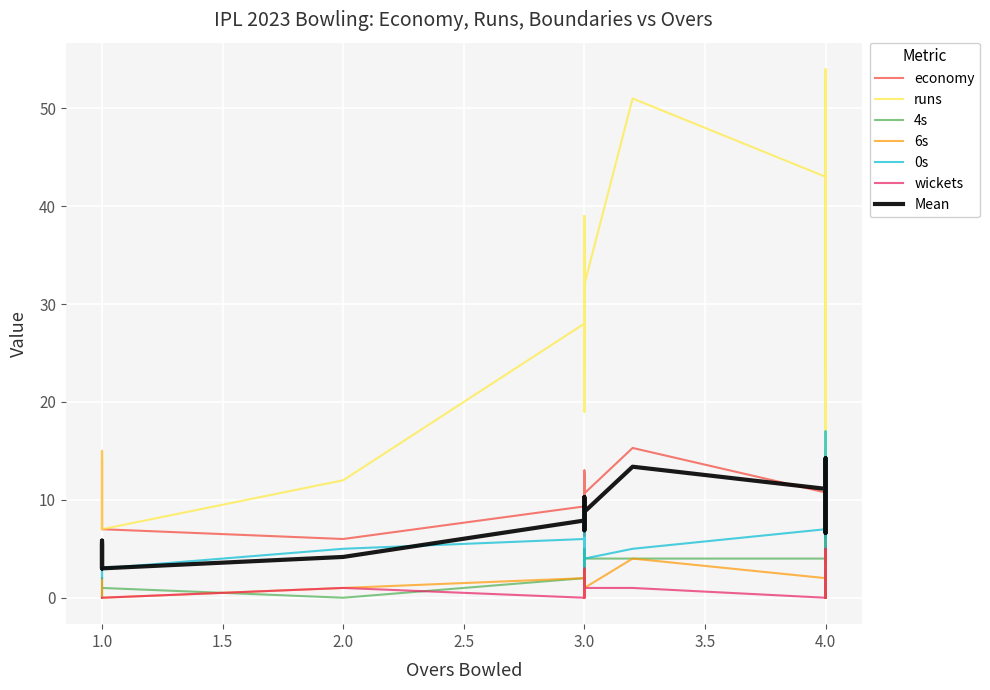

What is the value of the runs point at the 23rd from the left?

7.0